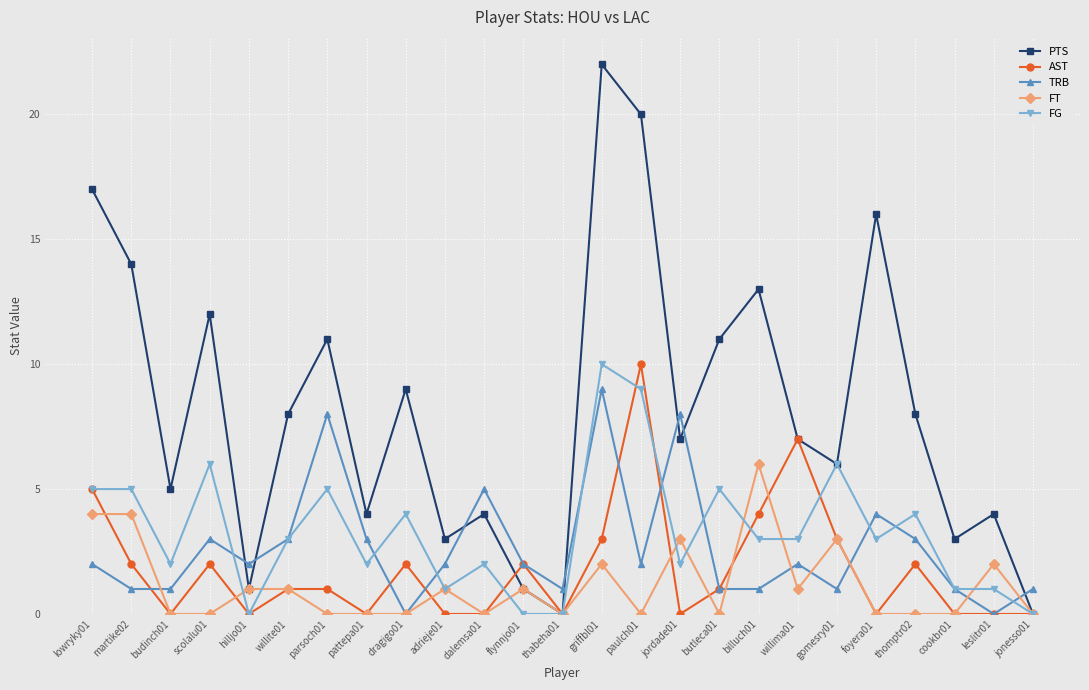

True or false: TRB has a value of 5 at jordade01.

False